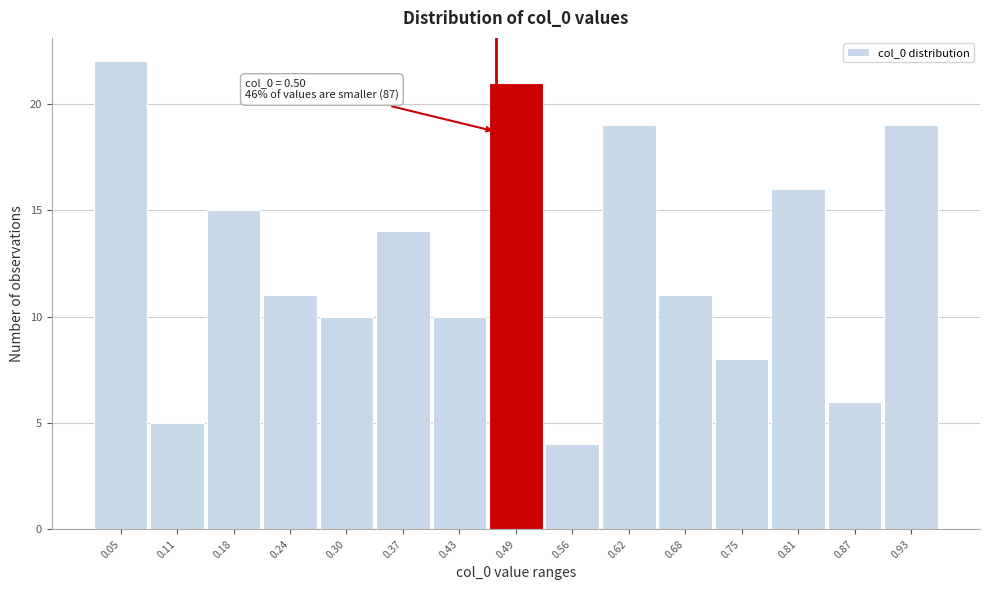

Reading left to right, list all the values displayed in this chart.

0.05=22	0.11=5	0.18=15	0.24=11	0.30=10	0.37=14	0.43=10	0.49=21	0.56=4	0.62=19	0.68=11	0.75=8	0.81=16	0.87=6	0.93=19